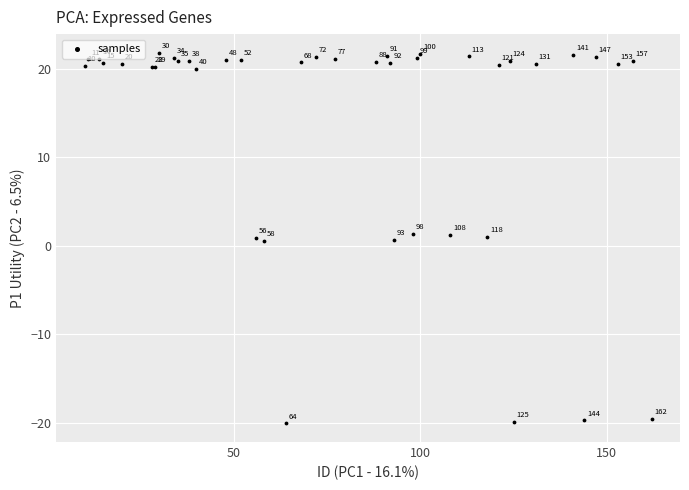

What Y value in the scatter plot is closest to 0?

0.5